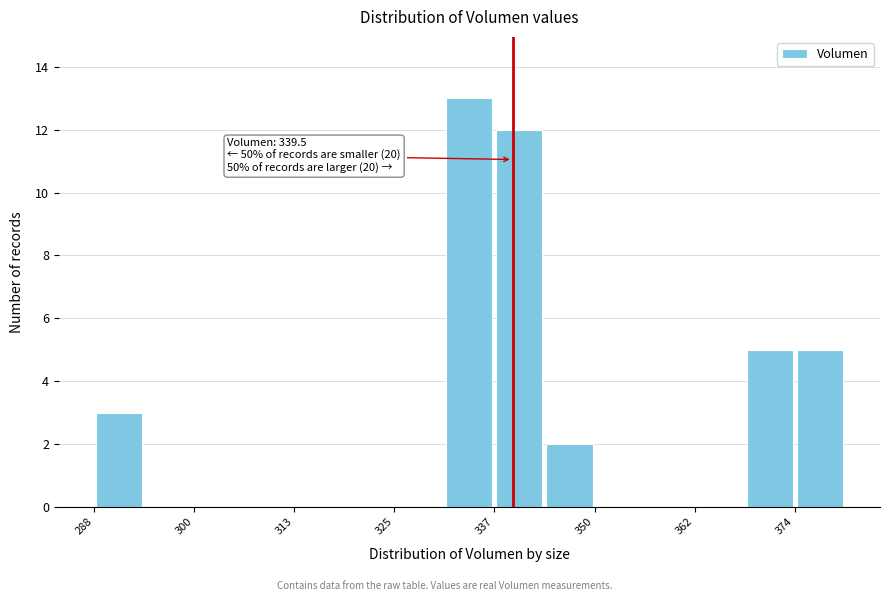

Around what value on the x-axis is the tallest bar? Give the approximate position of its centre, as read against the axis.

334